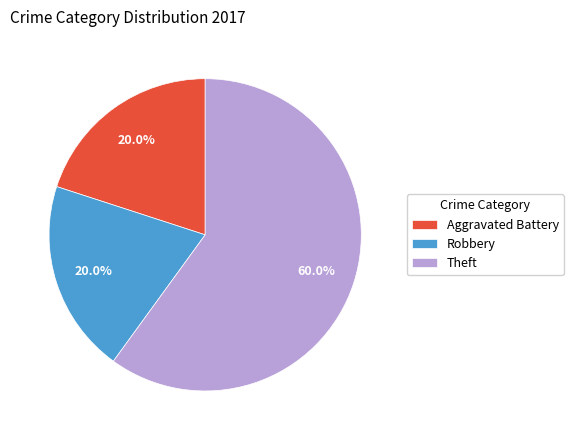

True or false: Theft accounts for 60% of the total.

True